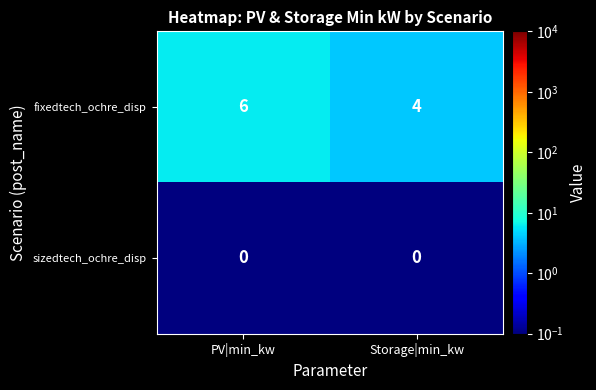

Which category has the lowest value in the fixedtech_ochre_disp series?

Storage|min_kw